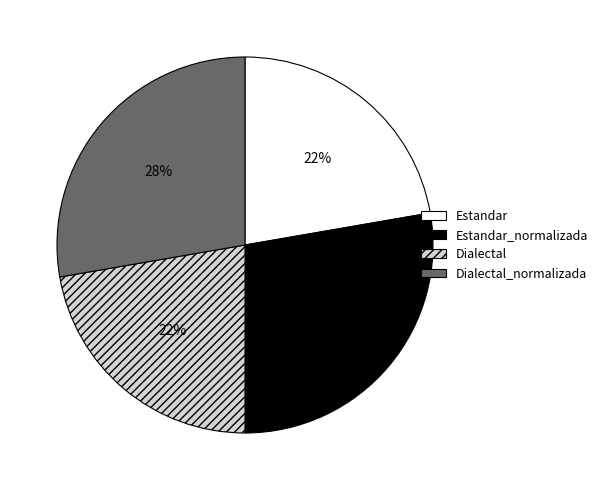

Is there a majority slice in this chart?

No